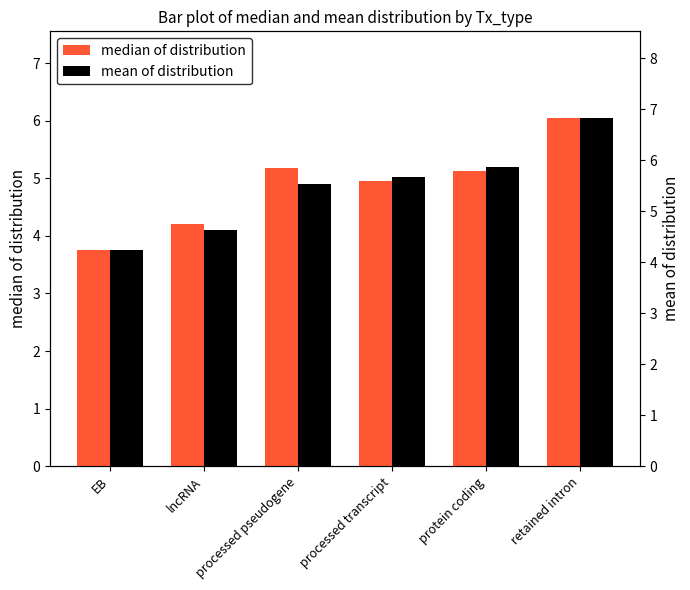

What is the label of the 2nd bar from the left?

lncRNA